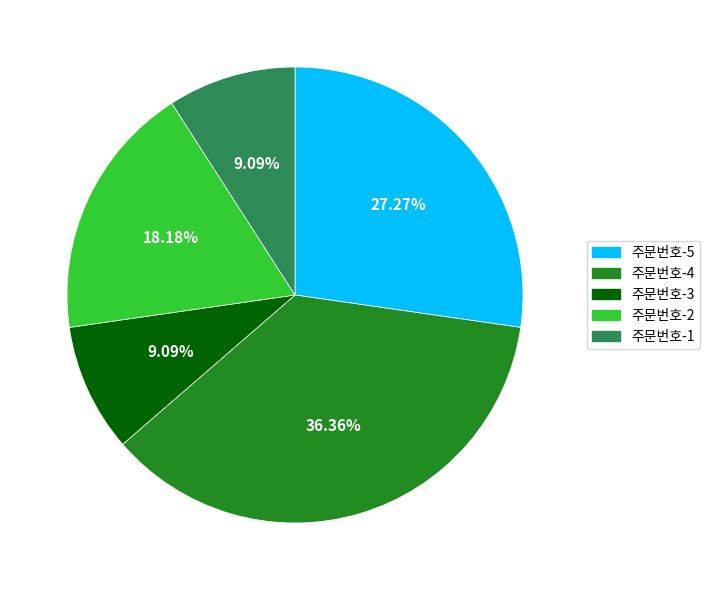

Is the sum of 주문번호-4 and 주문번호-5 greater than half?

Yes